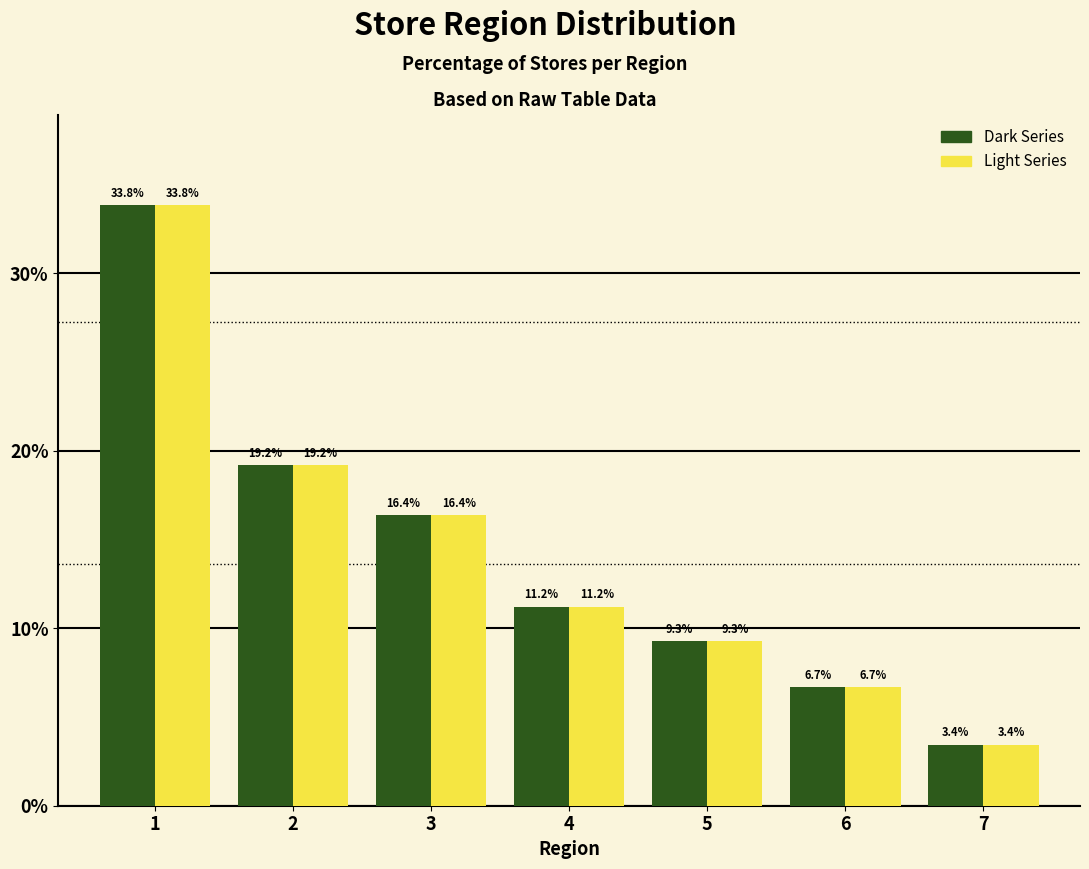

What is the minimum value shown in the chart?

3.4